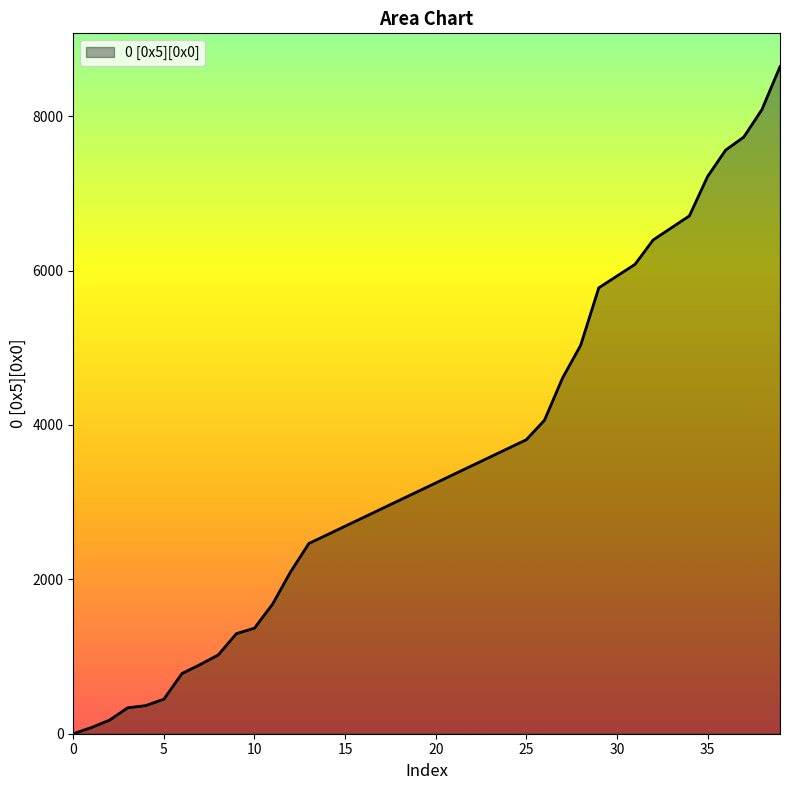

What is the maximum value shown in the chart?

8640